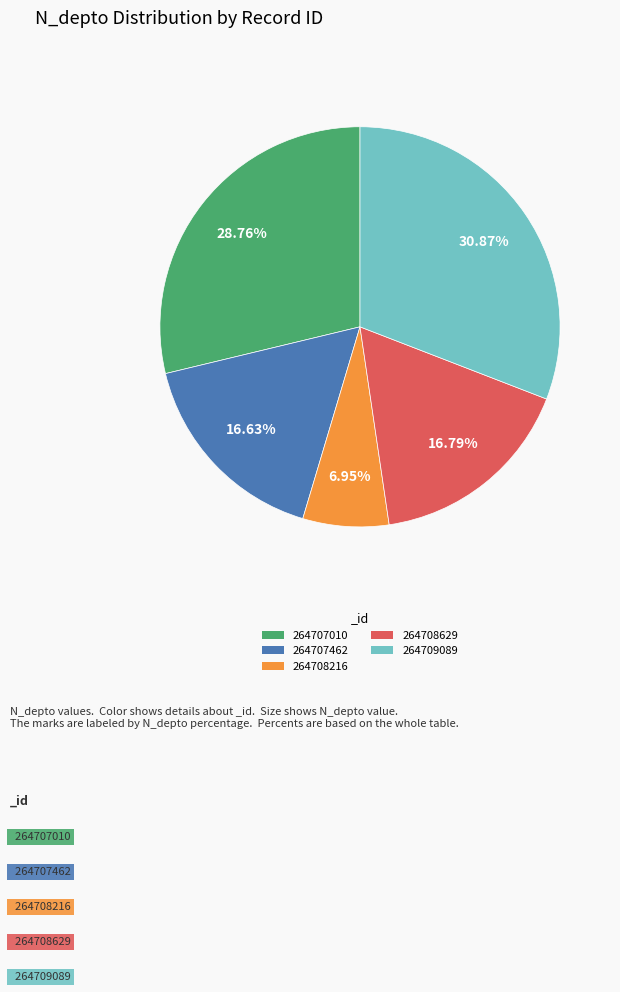

What is the smallest slice in the pie chart?

264708216